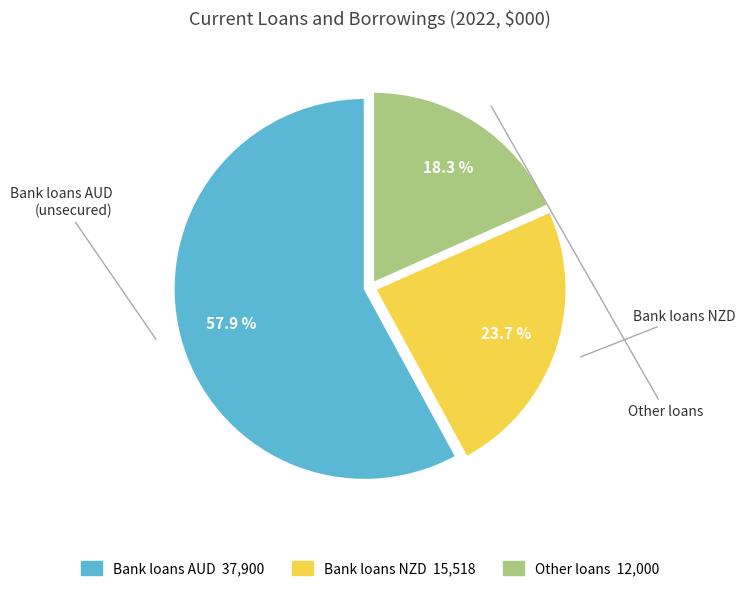

How many segments does this pie chart have?

3